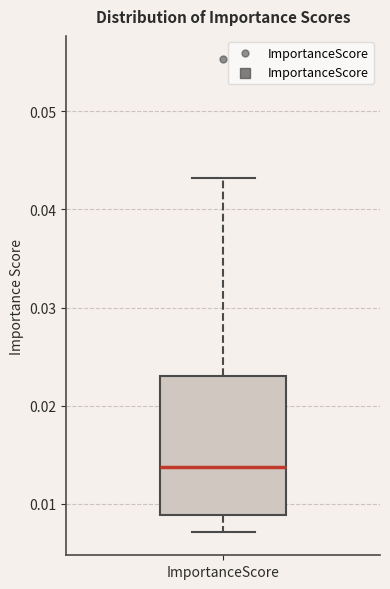

Read this box plot against the y-axis: the position of the median line, the range covered by the box, and the ends of both whiskers. The values are not printed on the chart, so give them approximately, as read against the axis.

median 0.014, box 0.009 to 0.023, whiskers 0.007 to 0.043